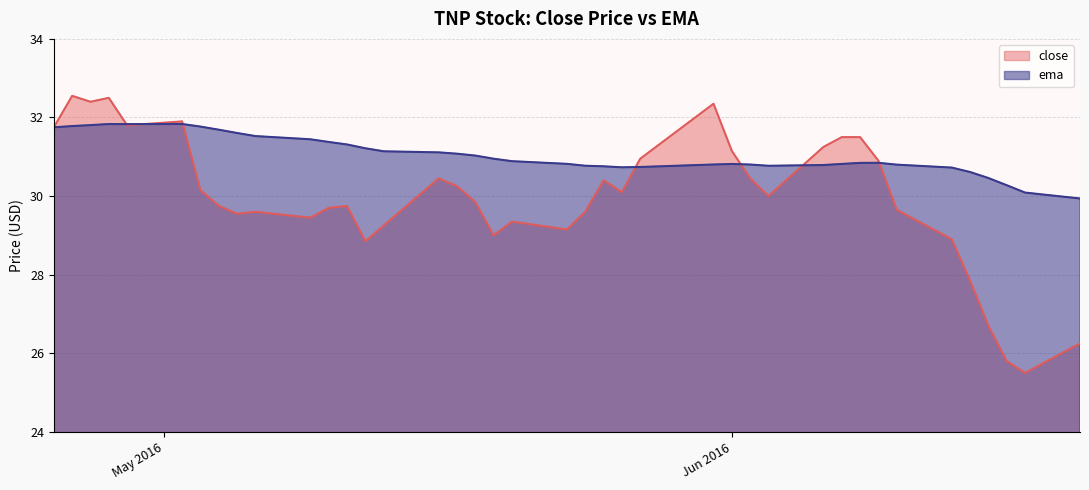

Rank the series at 2016-04-26 from lowest to highest value.

ema, close